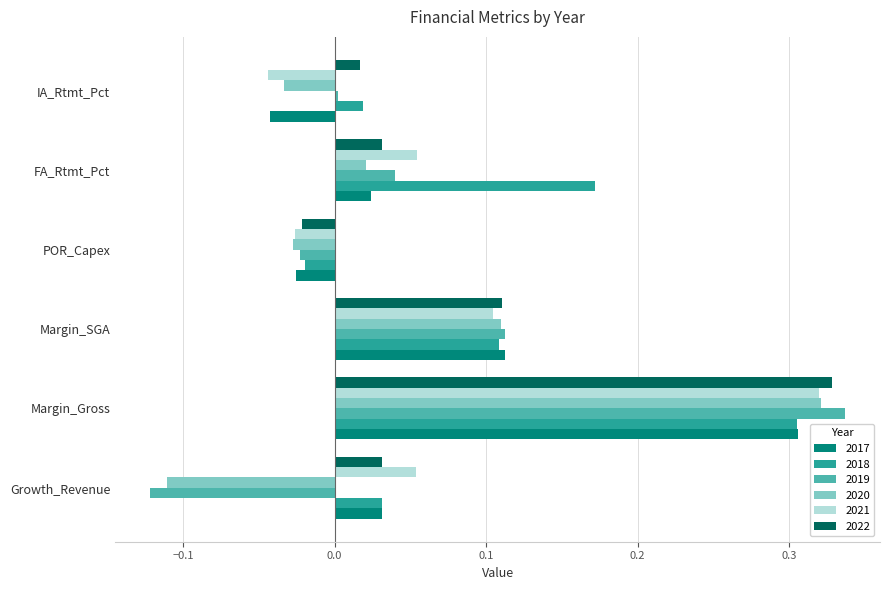

Which category has the highest value in the 2019 series?

Margin_Gross